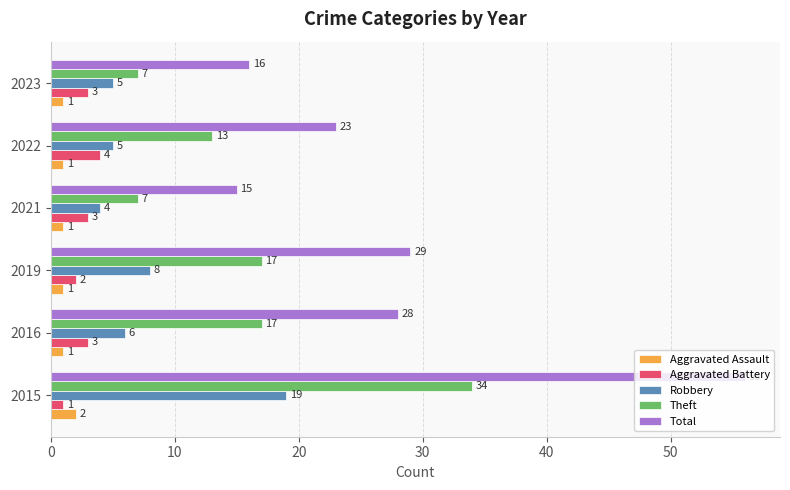

Which series has the largest range (max minus min)?

Total